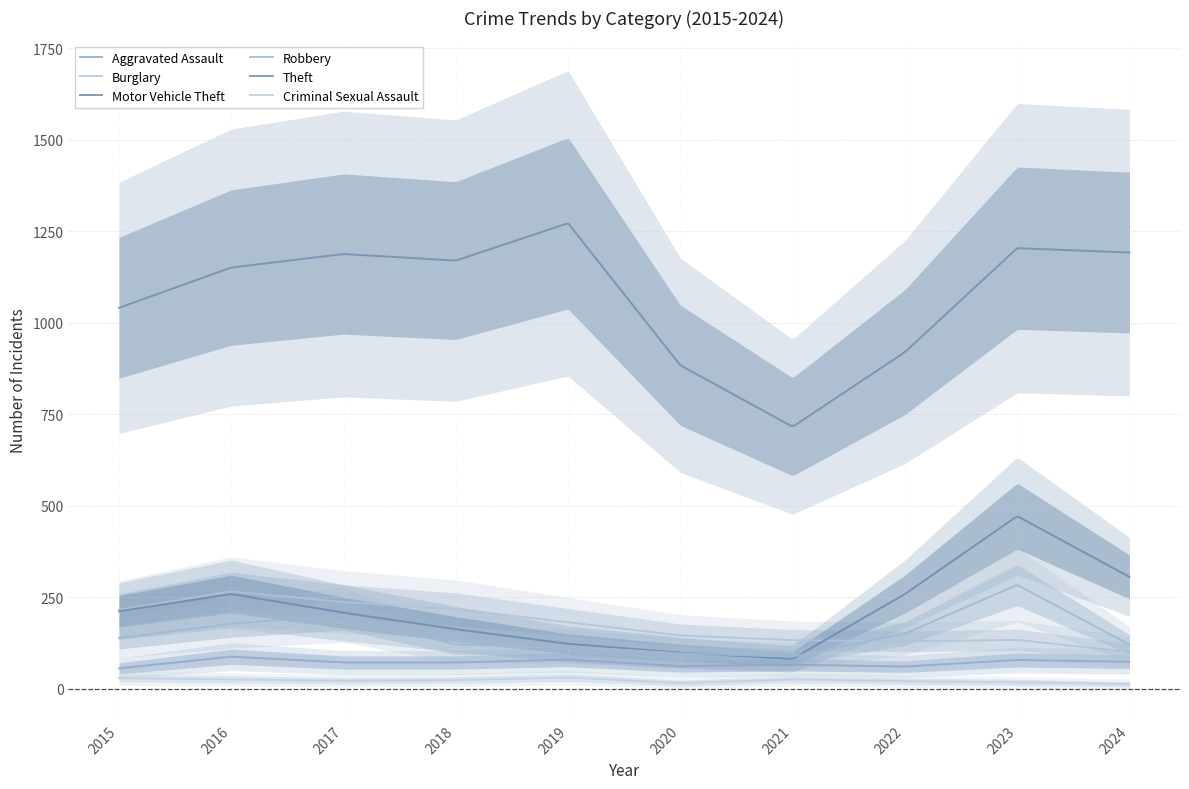

Reading right to left, what are all the values shown in this chart?

Aggravated Assault: 2024=74	2023=79	2022=61	2021=66	2020=62	2019=80	2018=72	2017=72	2016=88	2015=56
Burglary: 2024=101	2023=134	2022=130	2021=133	2020=146	2019=182	2018=218	2017=237	2016=266	2015=216
Motor Vehicle Theft: 2024=306	2023=472	2022=259	2021=82	2020=99	2019=123	2018=163	2017=208	2016=259	2015=212
Robbery: 2024=121	2023=284	2022=151	2021=88	2020=97	2019=116	2018=121	2017=202	2016=178	2015=139
Theft: 2024=1192	2023=1204	2022=920	2021=716	2020=884	2019=1272	2018=1170	2017=1188	2016=1151	2015=1041
Criminal Sexual Assault: 2024=13	2023=18	2022=21	2021=26	2020=16	2019=31	2018=24	2017=22	2016=26	2015=29